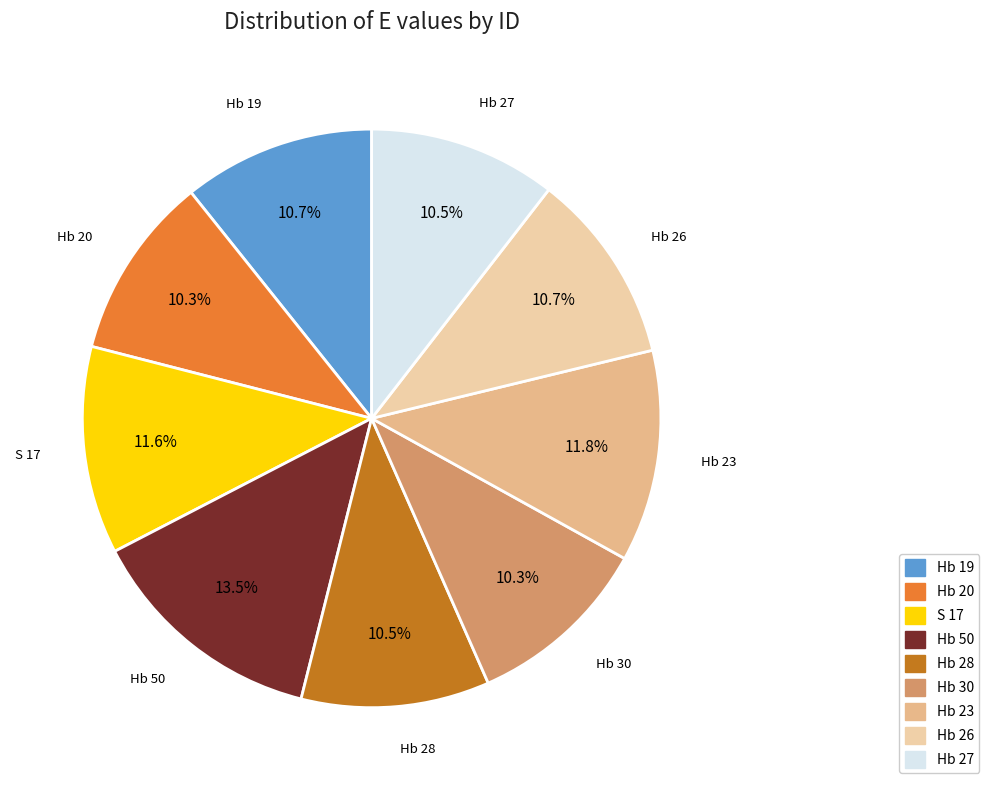

Is it true that Hb 20 is 16% of the pie?

False